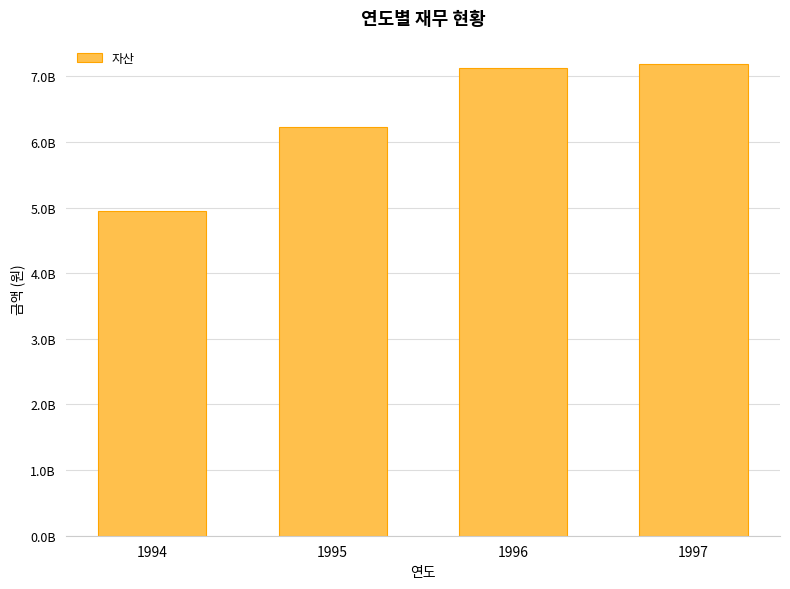

List the labels in order of value, largest first.

1997, 1996, 1995, 1994